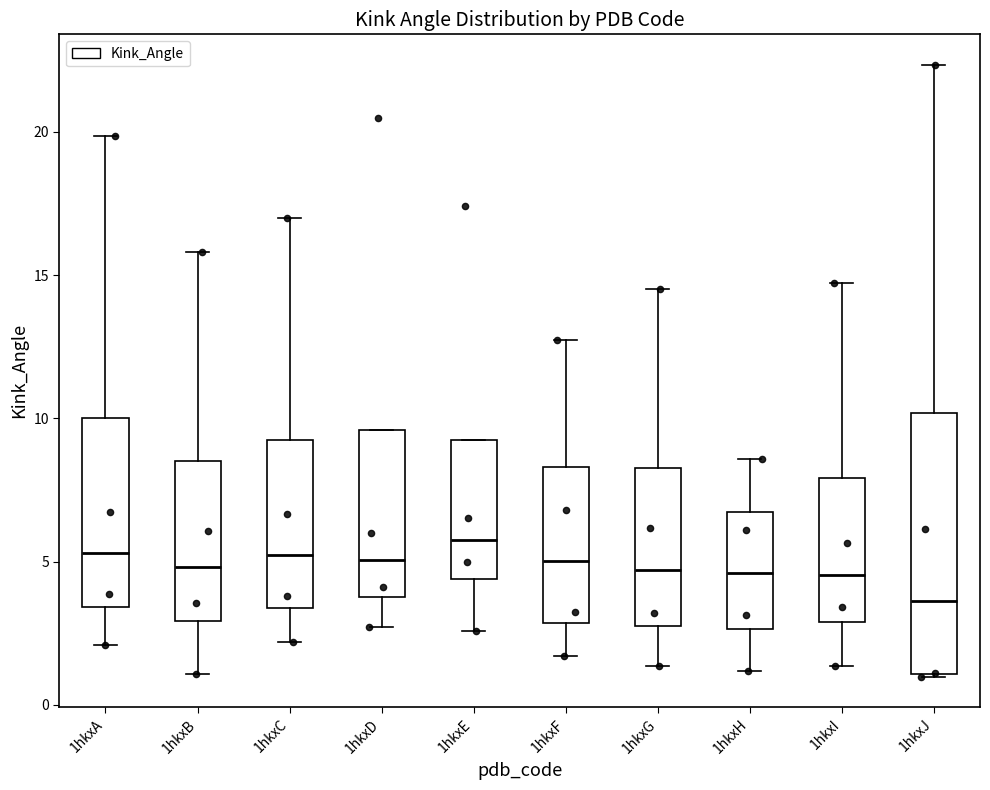

Reading left to right, read every box against the y-axis: the position of its median line, the range the box covers, and the ends of its whiskers. The values are not printed on the chart, so give them approximately, as read against the axis.

1hkxA: median 5.5, box 3.5 to 10.0, whiskers 2.0 to 20.0
1hkxB: median 5.0, box 3.0 to 8.5, whiskers 1.0 to 16.0
1hkxC: median 5.0, box 3.5 to 9.0, whiskers 2.0 to 17.0
1hkxD: median 5.0, box 4.0 to 9.5, whiskers 2.5 to 9.5
1hkxE: median 6.0, box 4.5 to 9.5, whiskers 2.5 to 9.5
1hkxF: median 5.0, box 3.0 to 8.5, whiskers 1.5 to 12.5
1hkxG: median 4.5, box 2.5 to 8.5, whiskers 1.5 to 14.5
1hkxH: median 4.5, box 2.5 to 6.5, whiskers 1.0 to 8.5
1hkxI: median 4.5, box 3.0 to 8.0, whiskers 1.5 to 14.5
1hkxJ: median 3.5, box 1.0 to 10.0, whiskers 1.0 to 22.5